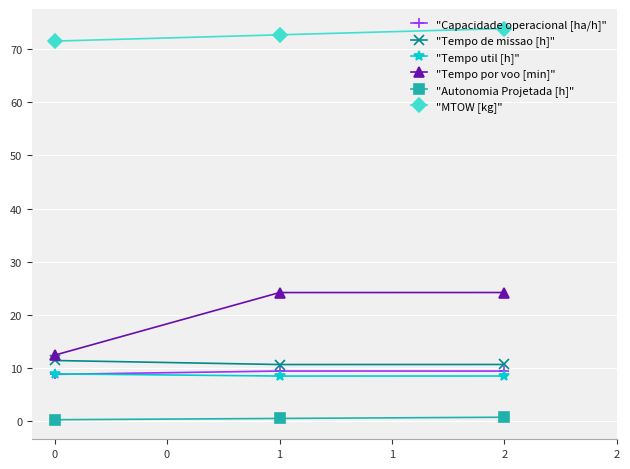

Between 0 and 1, which series saw the biggest shift?

"Tempo por voo [min]"